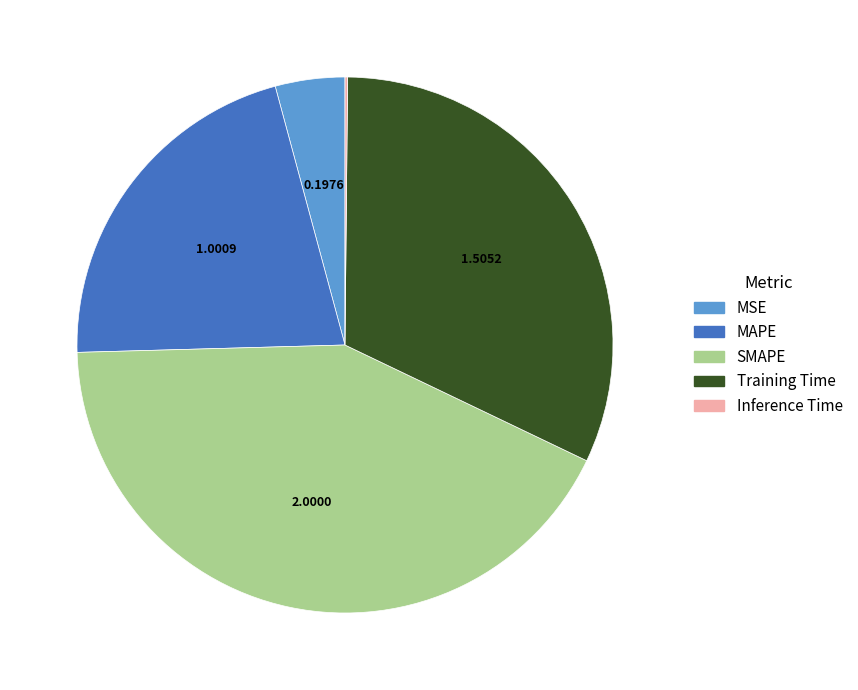

Do MSE and MAPE together represent more than half of the pie?

No